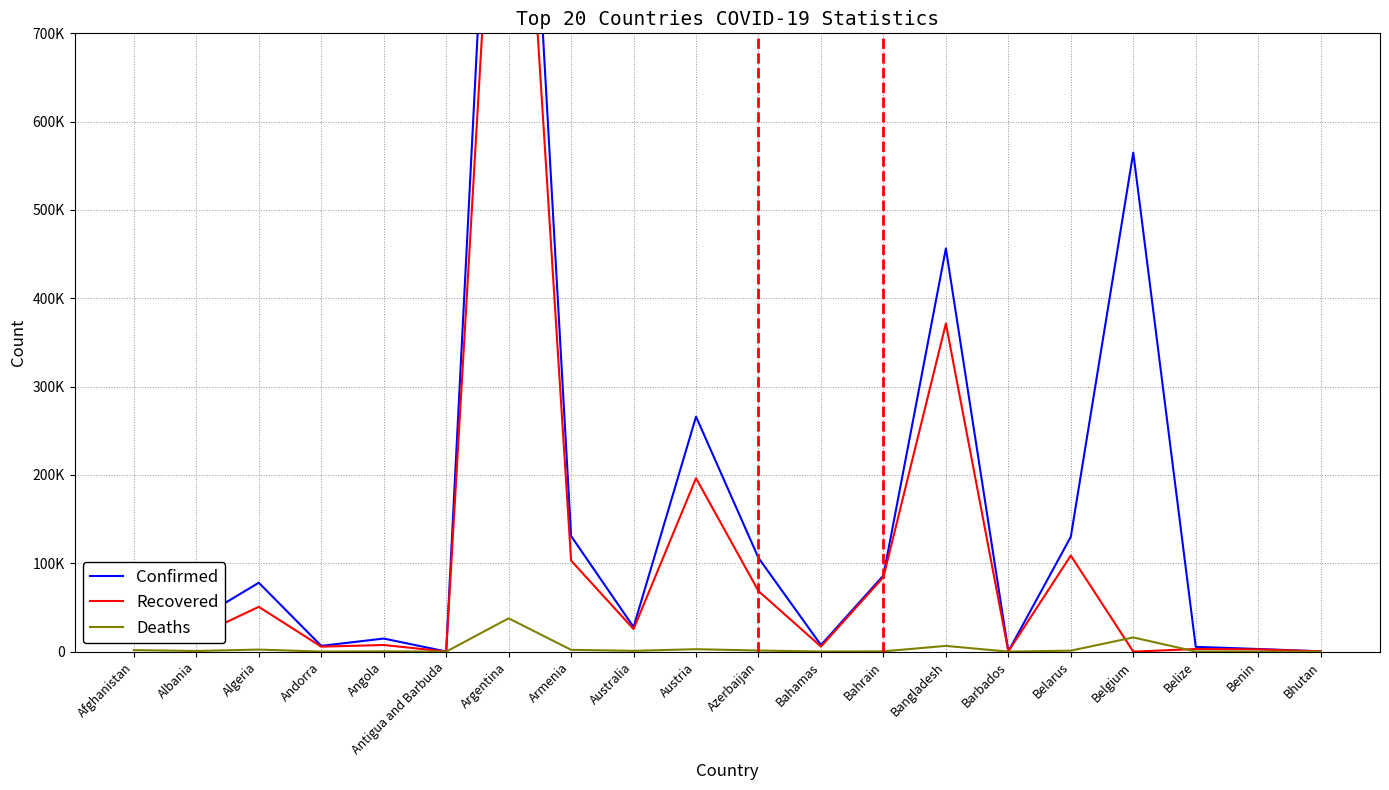

How many lines are shown in the chart?

3